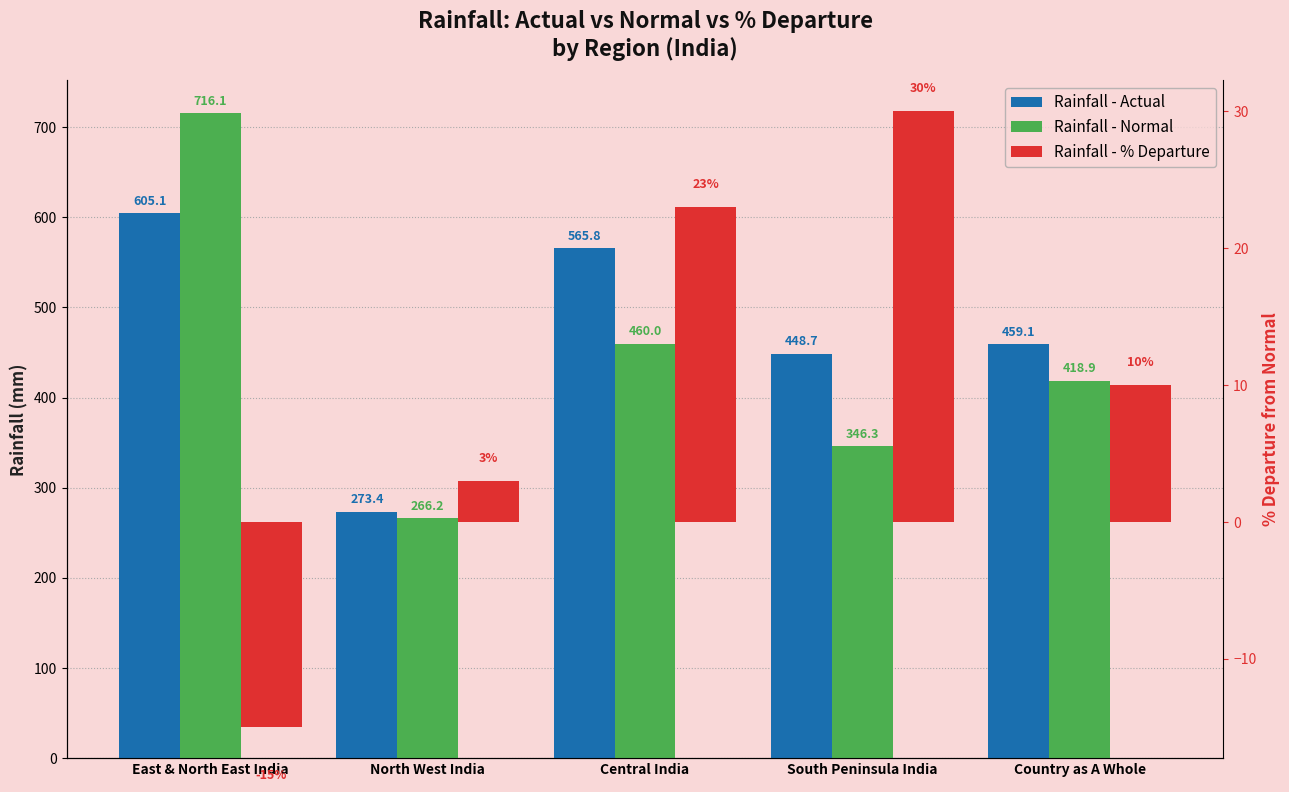

What is the lowest value of the Rainfall - Actual series?

273.4